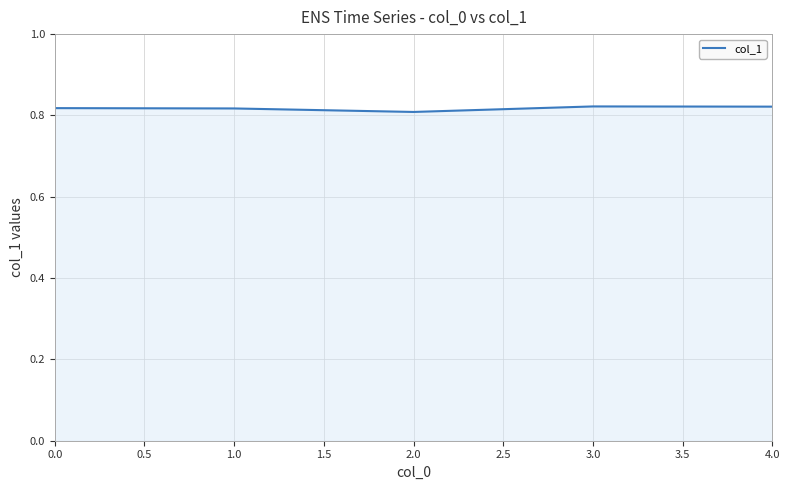

What position from the left is 3.0?

4